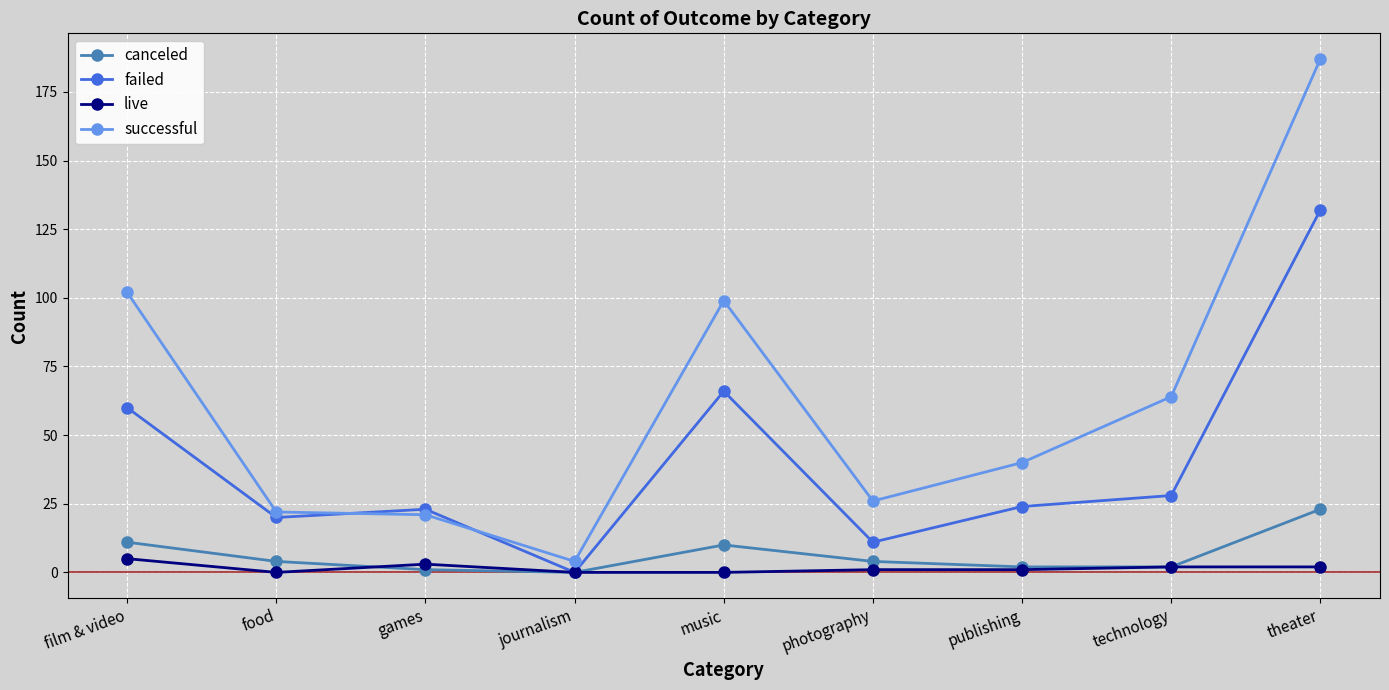

At which label does canceled reach its peak?

theater